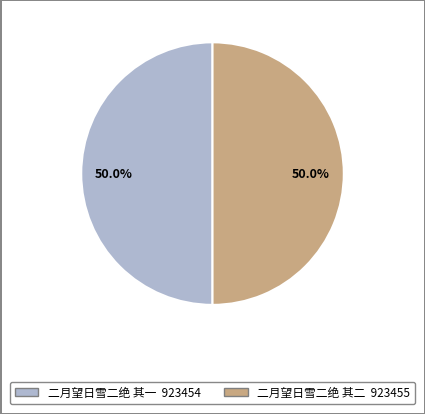

What is the ratio of the value at 二月望日雪二绝 其一 to the value at 二月望日雪二绝 其二?

1.0